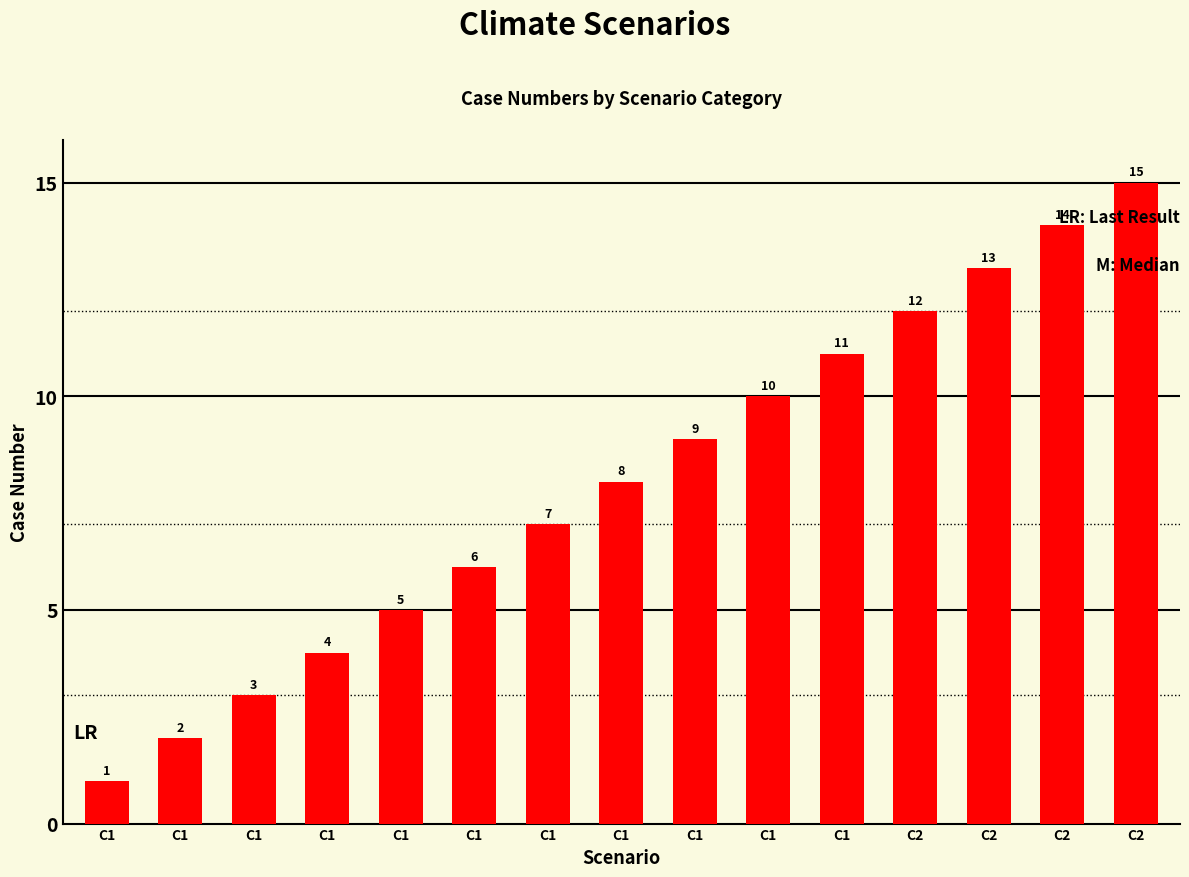

Rank the categories by value from lowest to highest.

C1, C1, C1, C1, C1, C1, C1, C1, C1, C1, C1, C2, C2, C2, C2